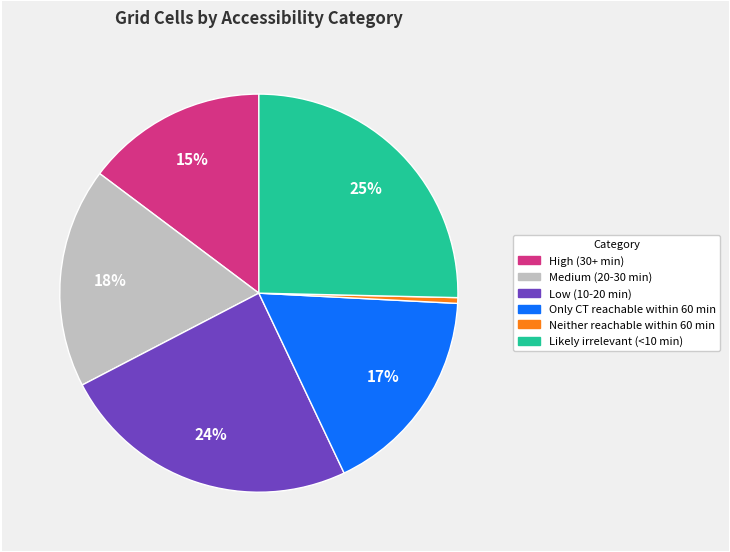

How many slices are in this pie chart?

6